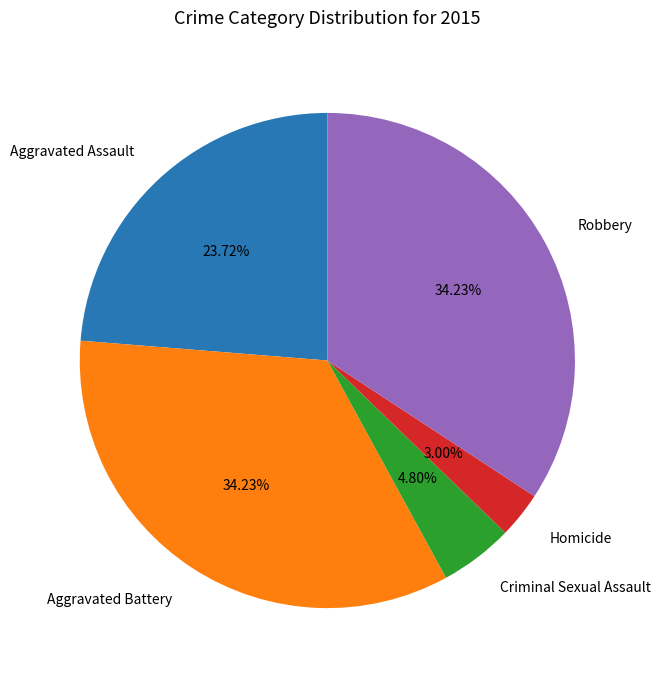

To the nearest percent, what is the difference between the largest and smallest slice percentages?

31%